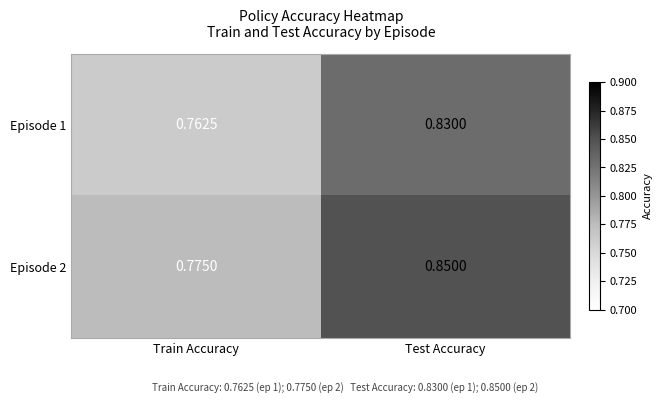

Which category has the lowest value in the Episode 1 series?

Train Accuracy